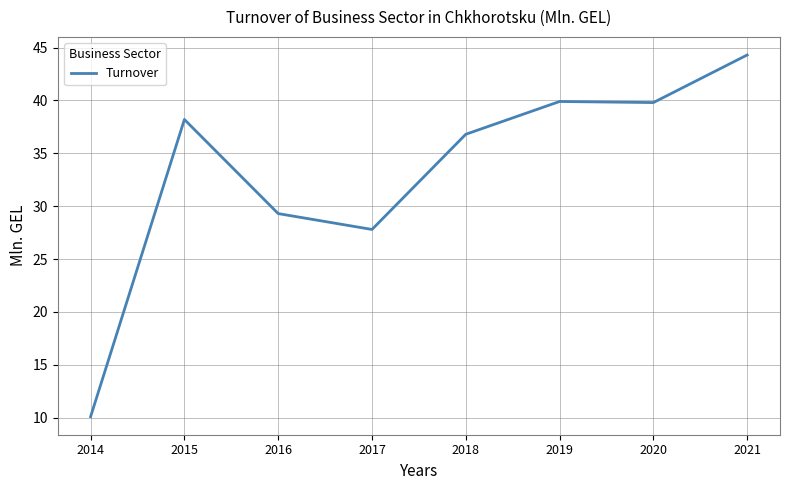

Does the chart display data point markers on the line(s)?

No